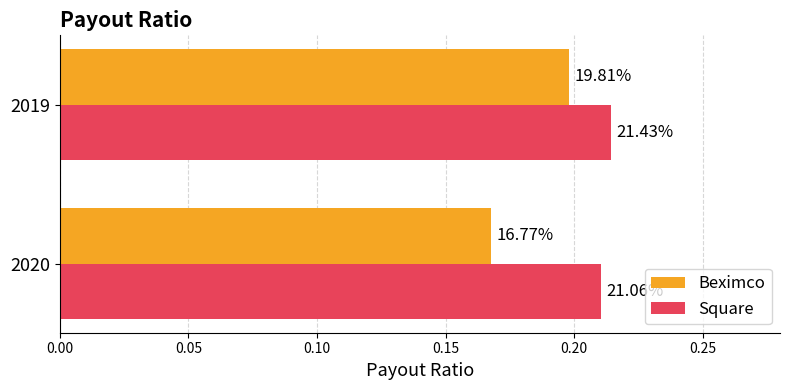

What are all the series names shown in the legend?

Beximco, Square